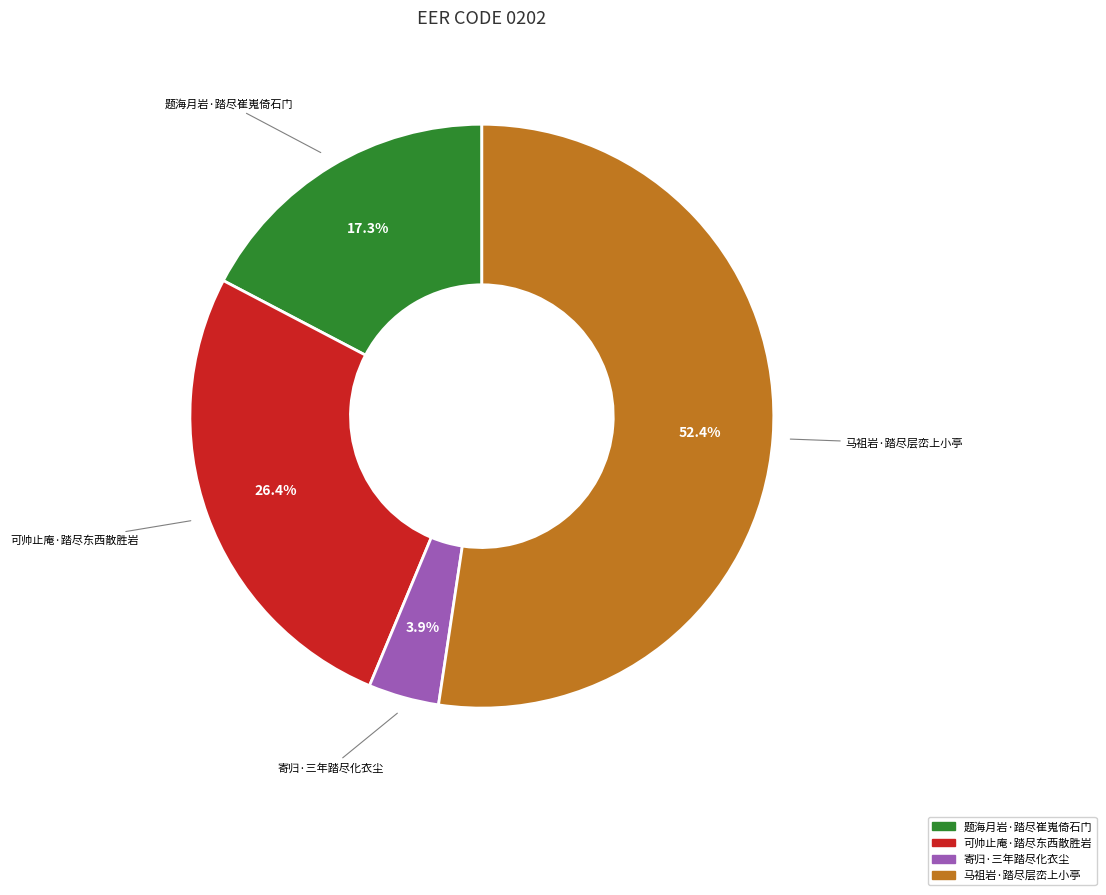

To the nearest percent, what is the difference between the largest and smallest slice percentages?

48%